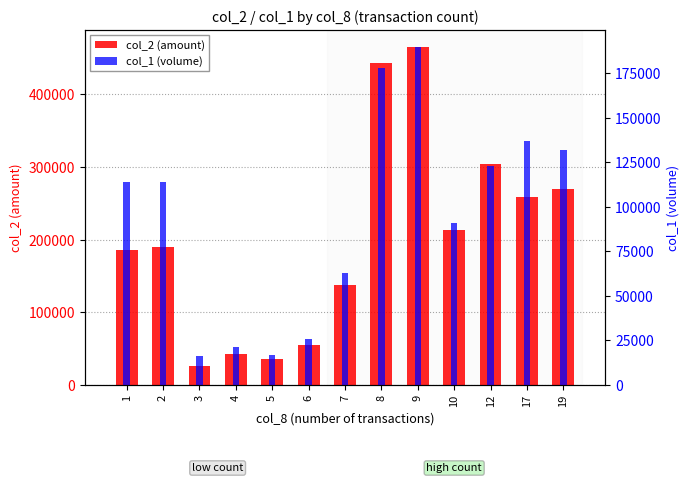

What is the value of the col_1 (volume) bar at the 12th from the left?

137000